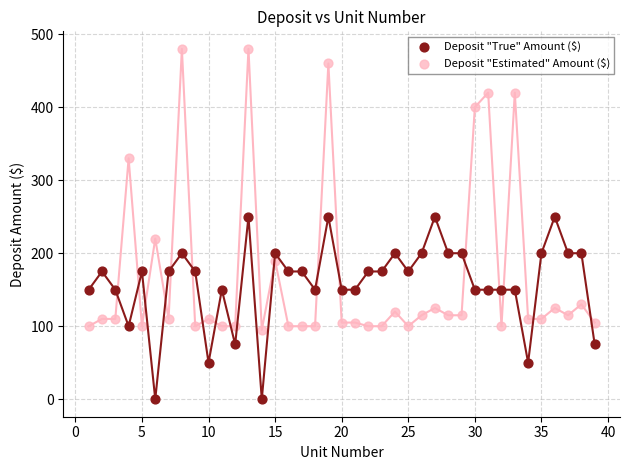

Across all data points, what is the range of Y values (max minus min)?

480